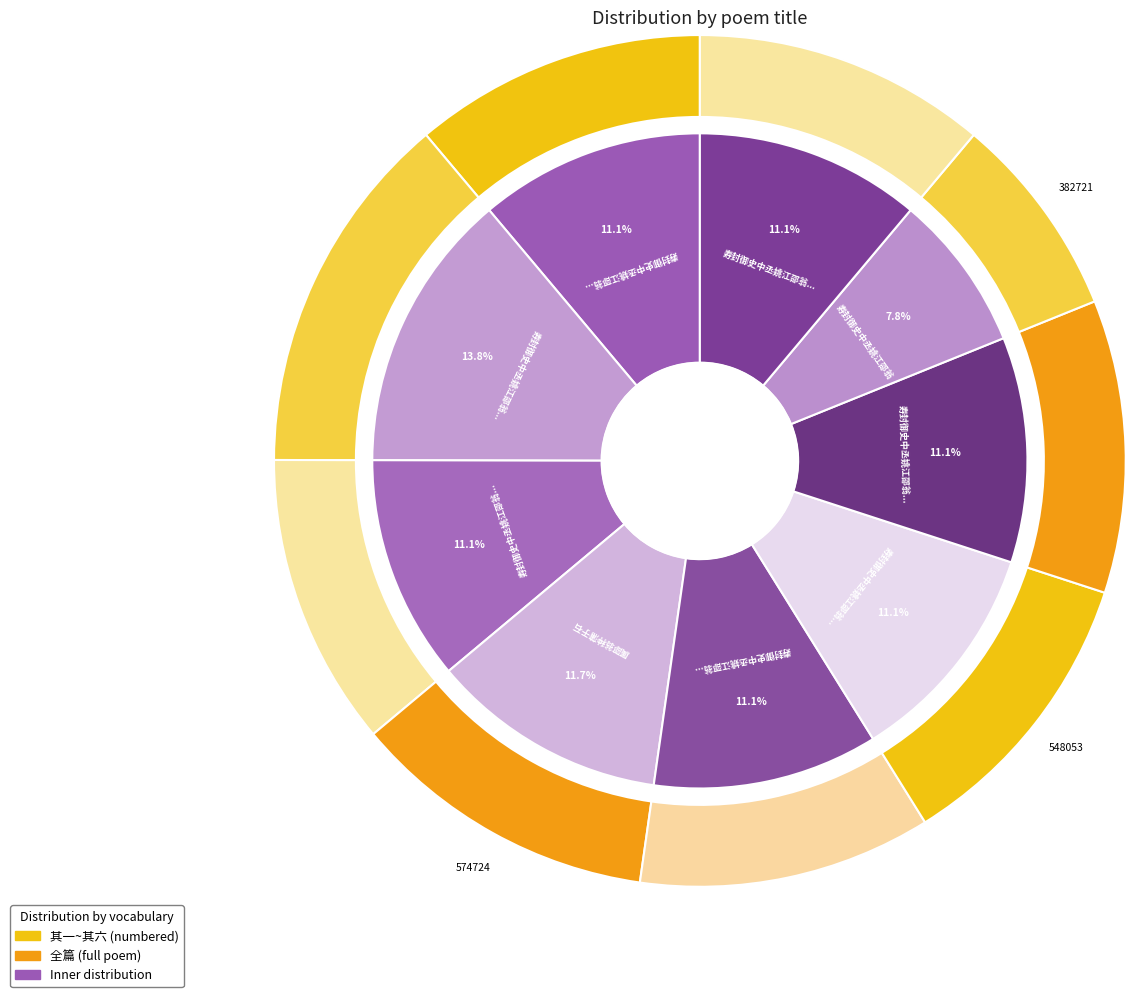

Which has a higher value, 寿封御史中丞姚江邵翁六首 其六 or 寿封御史中丞姚江邵翁六首 其一?

寿封御史中丞姚江邵翁六首 其六